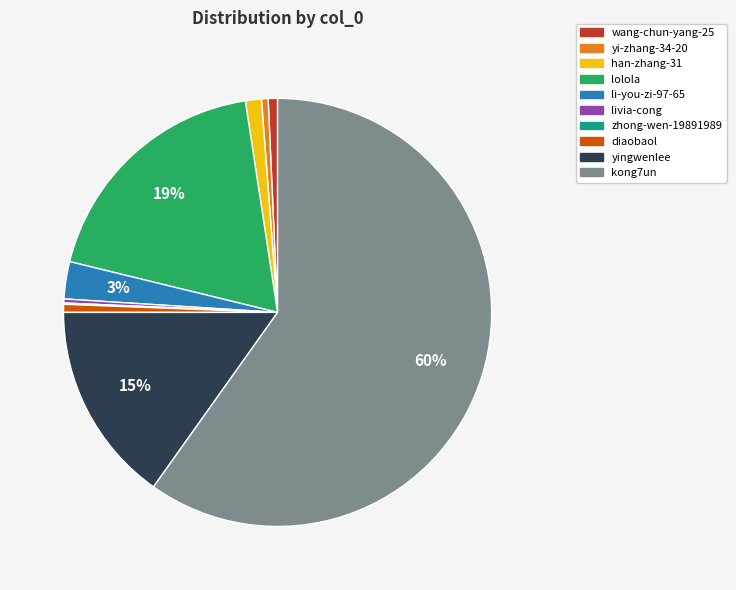

What is the largest slice in the pie chart?

kong7un